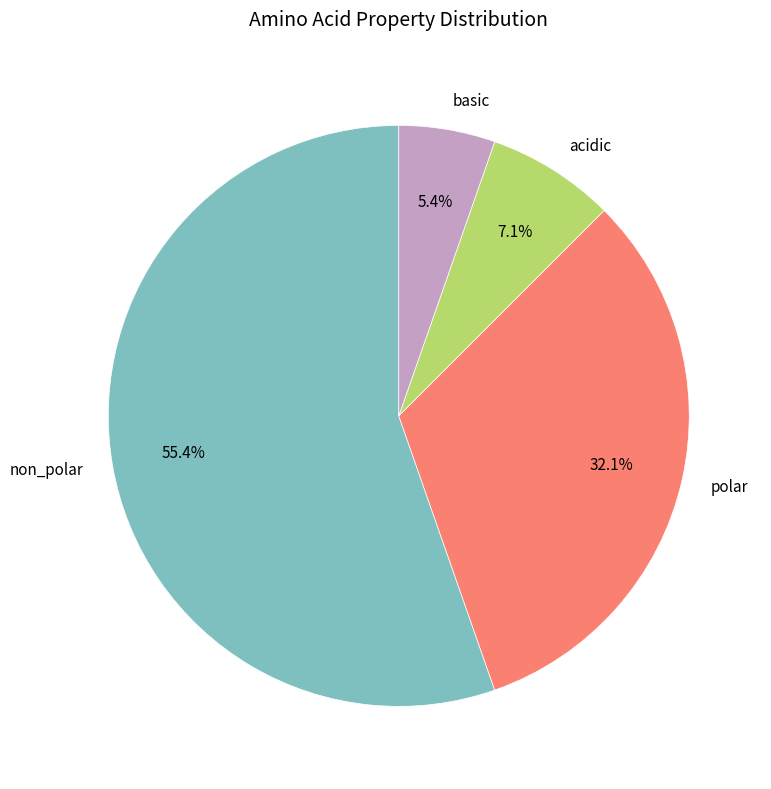

To the nearest percent, what is the average slice percentage?

25%